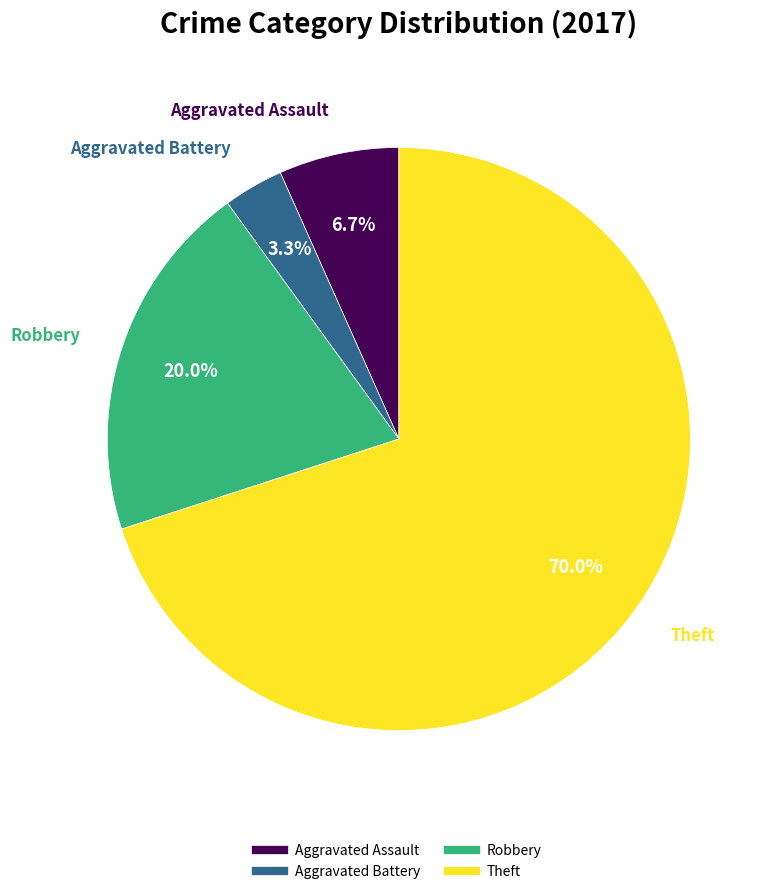

Combined, what portion of the pie is Aggravated Battery and Aggravated Assault?

10.0%